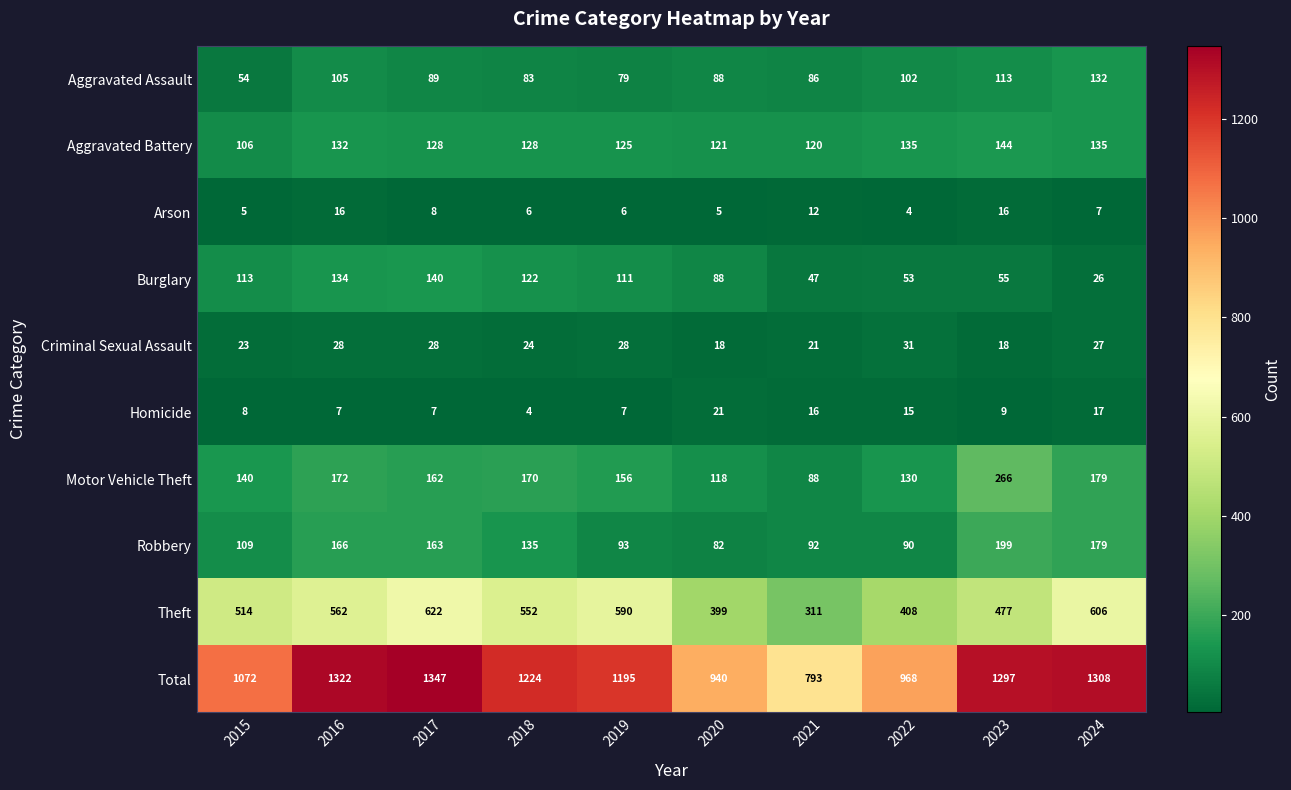

The value of Homicide at 2016 is 7. True or false?

True